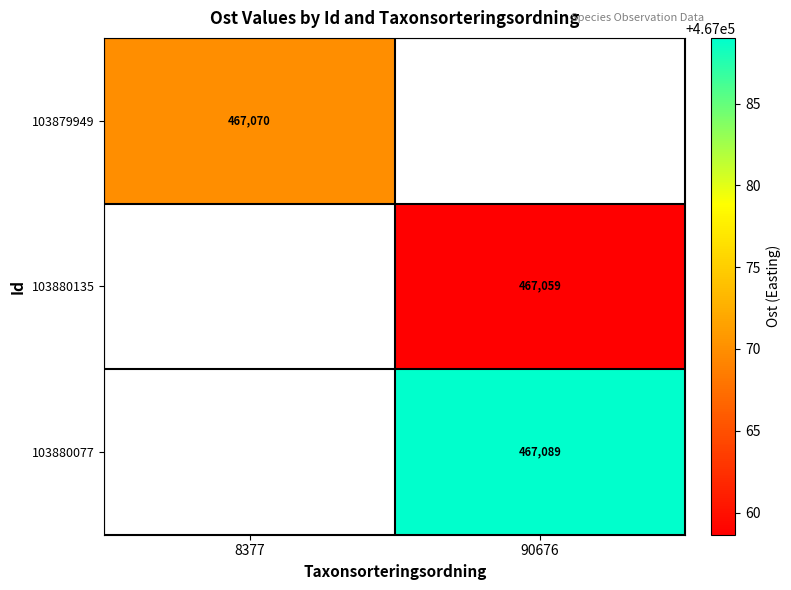

Is it true that 103880135 equals 467059 at 90676?

True